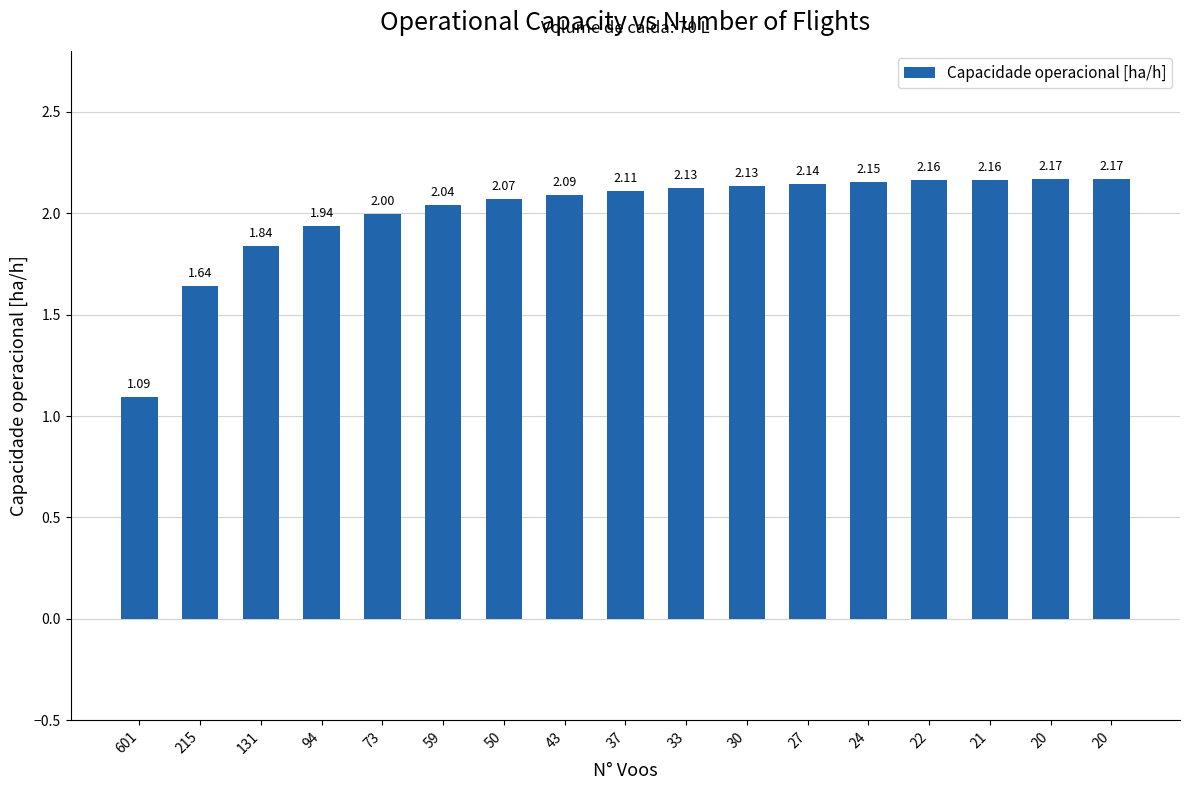

Rank the categories by value from highest to lowest.

20, 20, 21, 22, 24, 27, 30, 33, 37, 43, 50, 59, 73, 94, 131, 215, 601